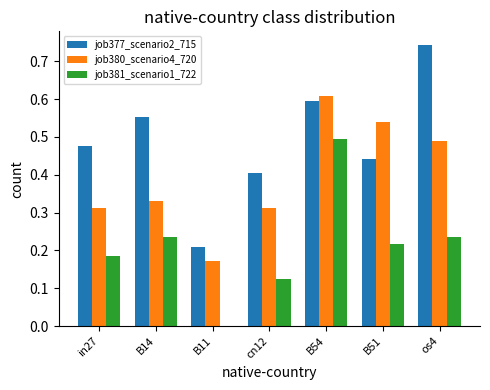

Which series has the largest total across all categories?

job377_scenario2_715